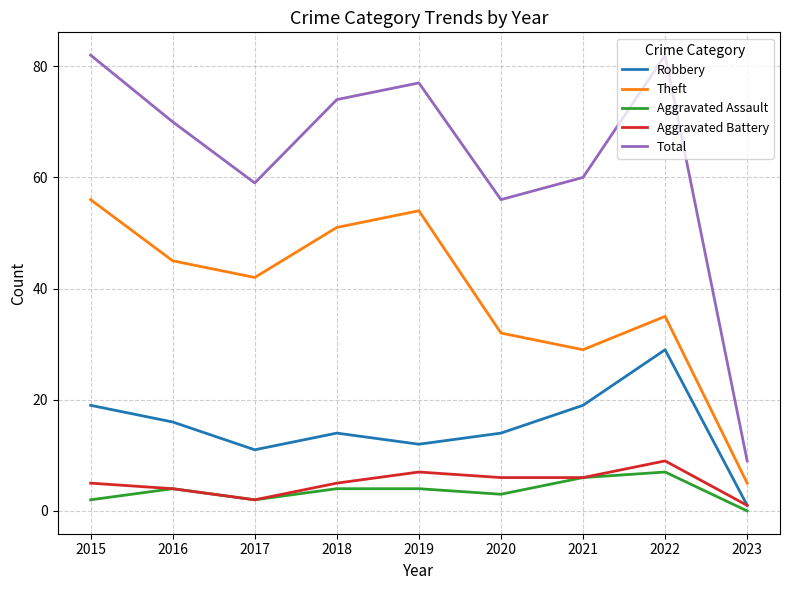

Reading right to left, what are all the values shown in this chart?

Robbery: 2023=1	2022=29	2021=19	2020=14	2019=12	2018=14	2017=11	2016=16	2015=19
Theft: 2023=5	2022=35	2021=29	2020=32	2019=54	2018=51	2017=42	2016=45	2015=56
Aggravated Assault: 2023=0	2022=7	2021=6	2020=3	2019=4	2018=4	2017=2	2016=4	2015=2
Aggravated Battery: 2023=1	2022=9	2021=6	2020=6	2019=7	2018=5	2017=2	2016=4	2015=5
Total: 2023=9	2022=82	2021=60	2020=56	2019=77	2018=74	2017=59	2016=70	2015=82